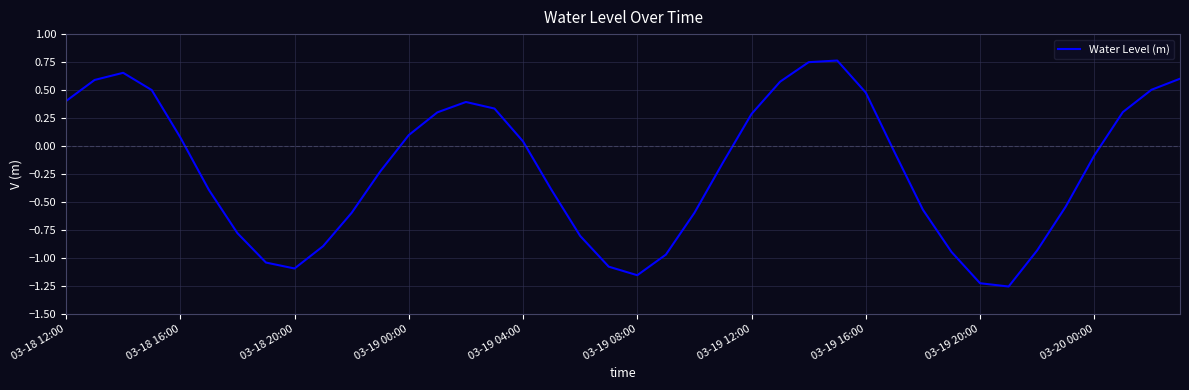

What is the difference between the maximum and minimum values?

2.0